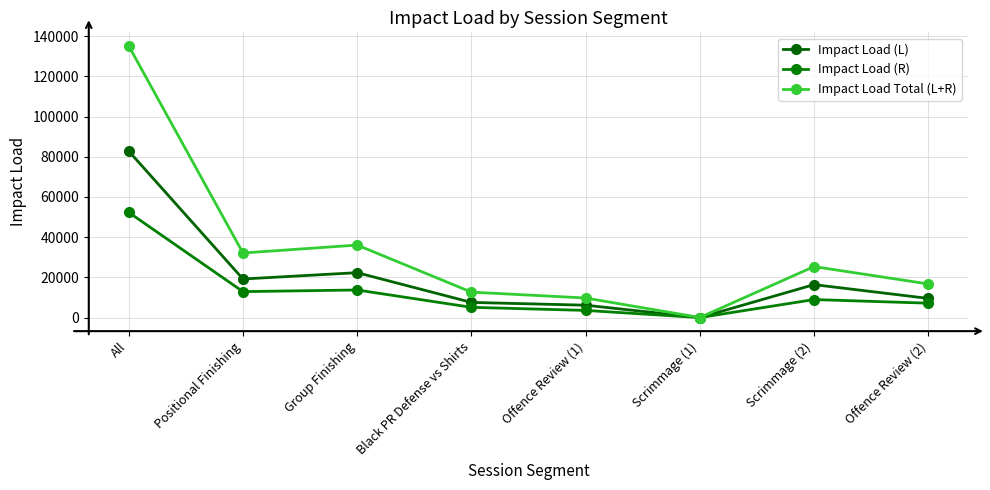

Rank the series by their average value, from lowest to highest.

Impact Load (R), Impact Load (L), Impact Load Total (L+R)